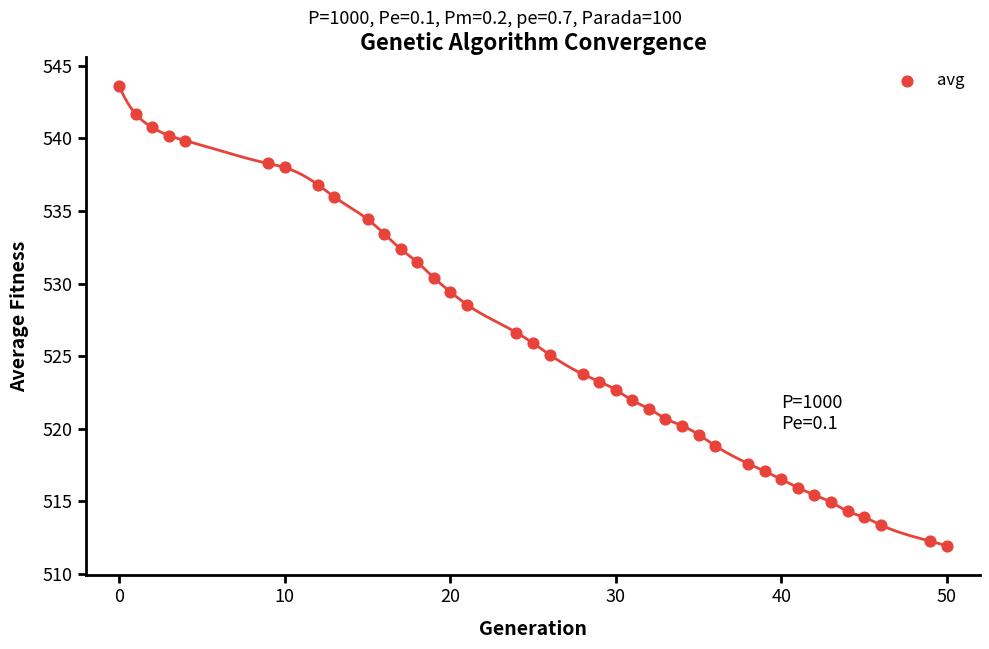

What is the range of X values (max minus min)?

50.0